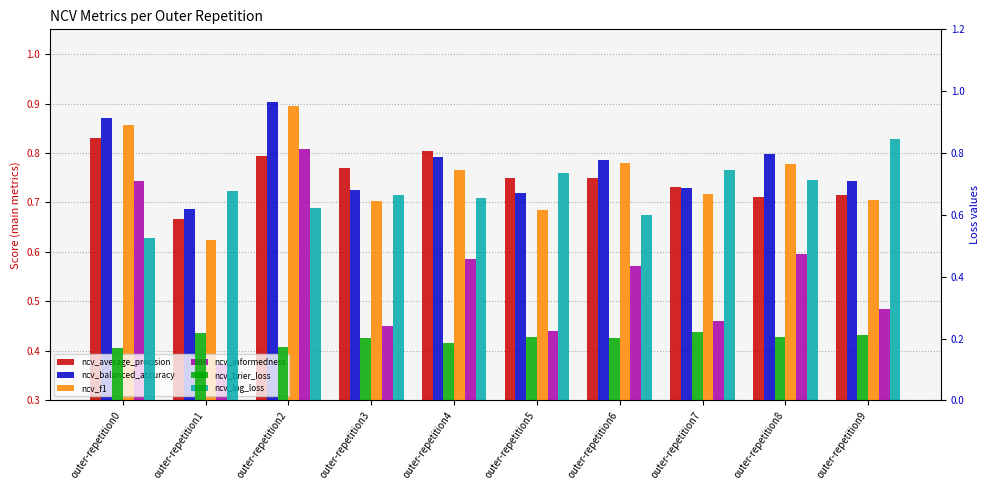

What is the value of the ncv_f1 bar at the 9th from the left?

0.8